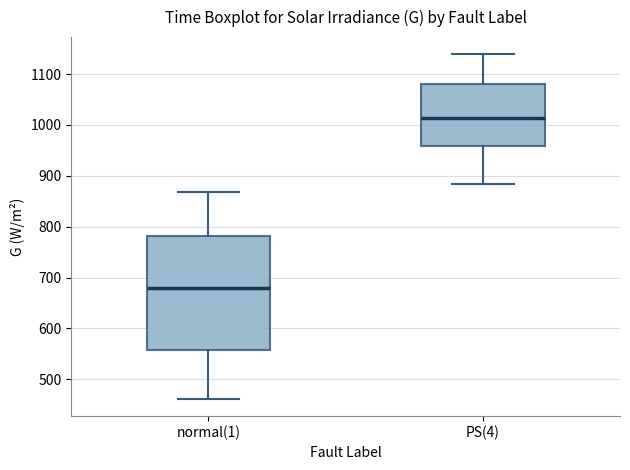

Reading left to right, read every box against the y-axis: the position of its median line, the range the box covers, and the ends of its whiskers. The values are not printed on the chart, so give them approximately, as read against the axis.

normal(1): median 680, box 560 to 780, whiskers 460 to 870
PS(4): median 1010, box 960 to 1080, whiskers 880 to 1140